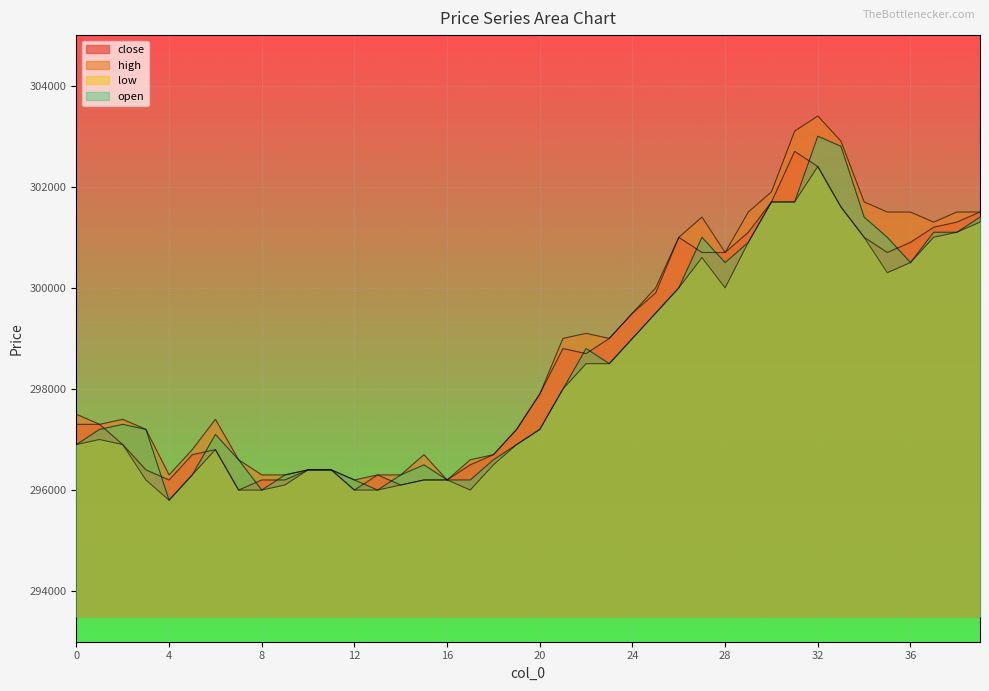

What is the difference between the high values at 37 and 20?

3400